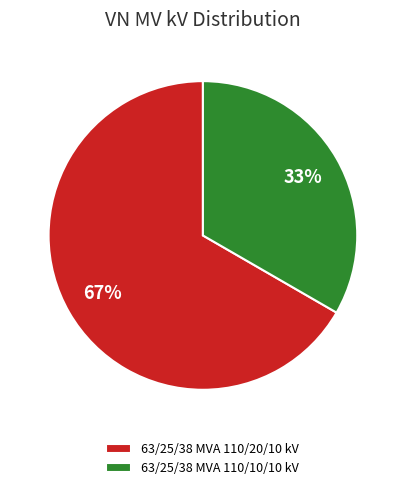

Count the number of slices in the pie.

2